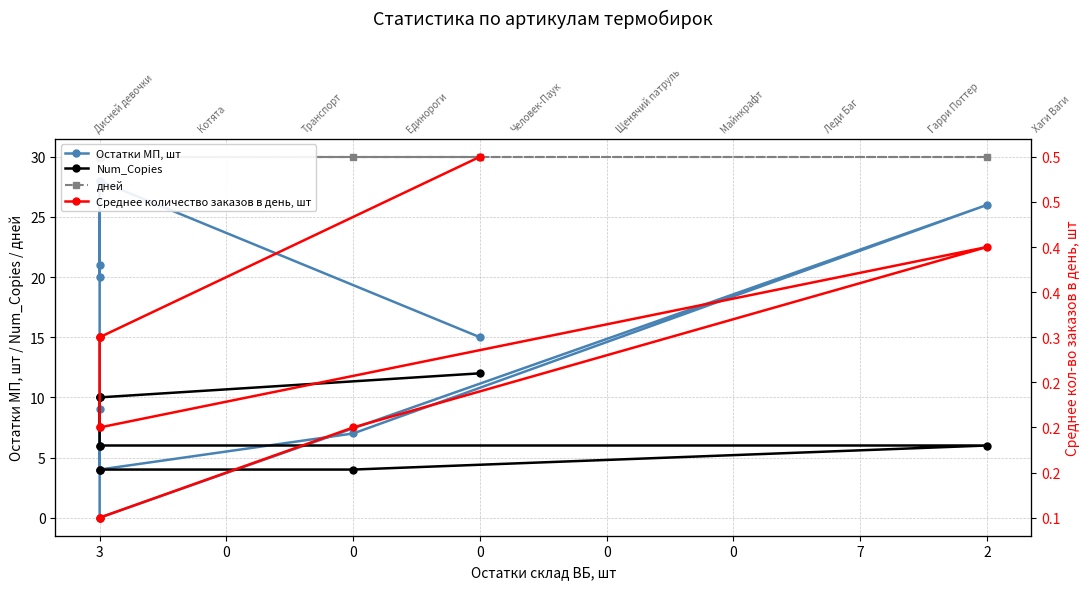

Rank the series by their maximum value, from highest to lowest.

дней, Остатки МП, шт, Num_Copies, Среднее количество заказов в день, шт